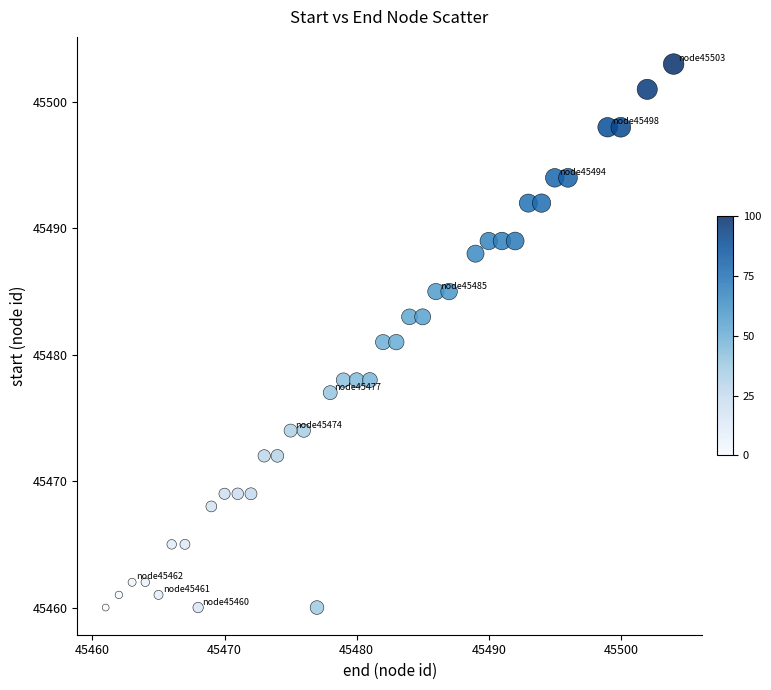

What is the range of X values (max minus min)?

43